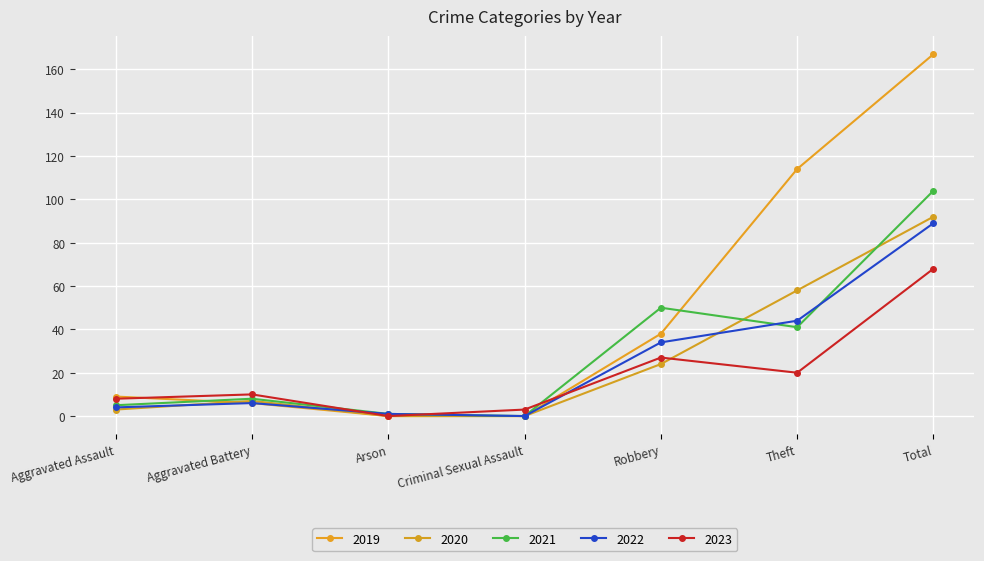

What is the highest value of the 2021 series?

104